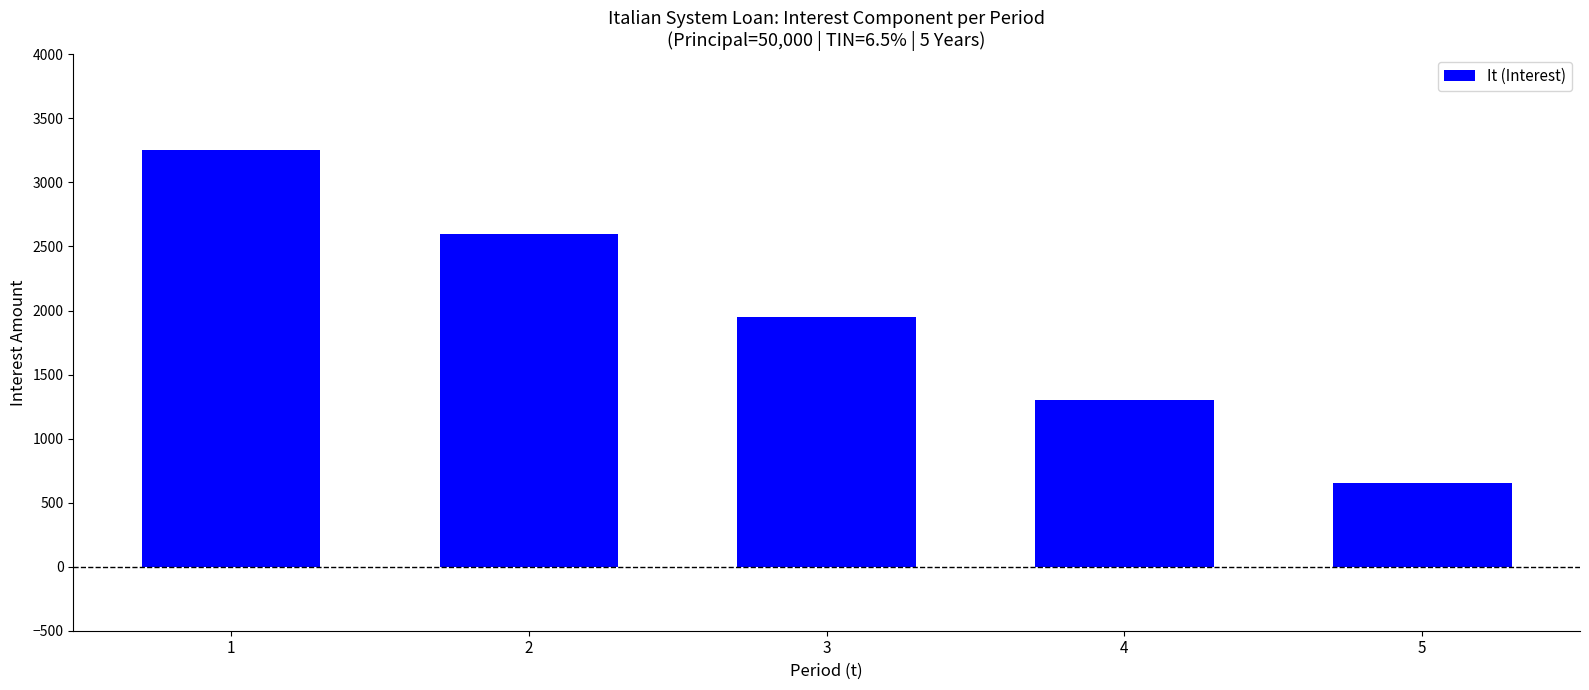

The chart shows a value of 1441 at 1. True or false?

False